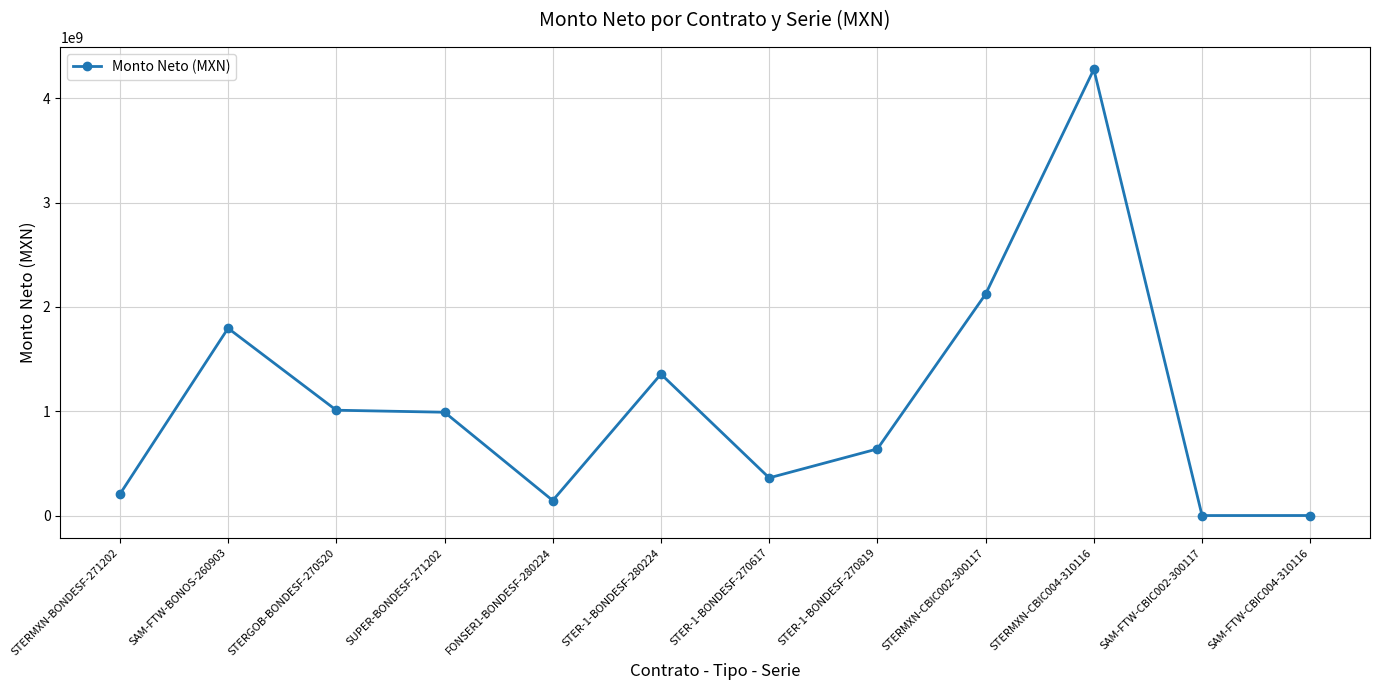

Where is the data nearest to the value 2138567998?

STERMXN-CBIC002-300117